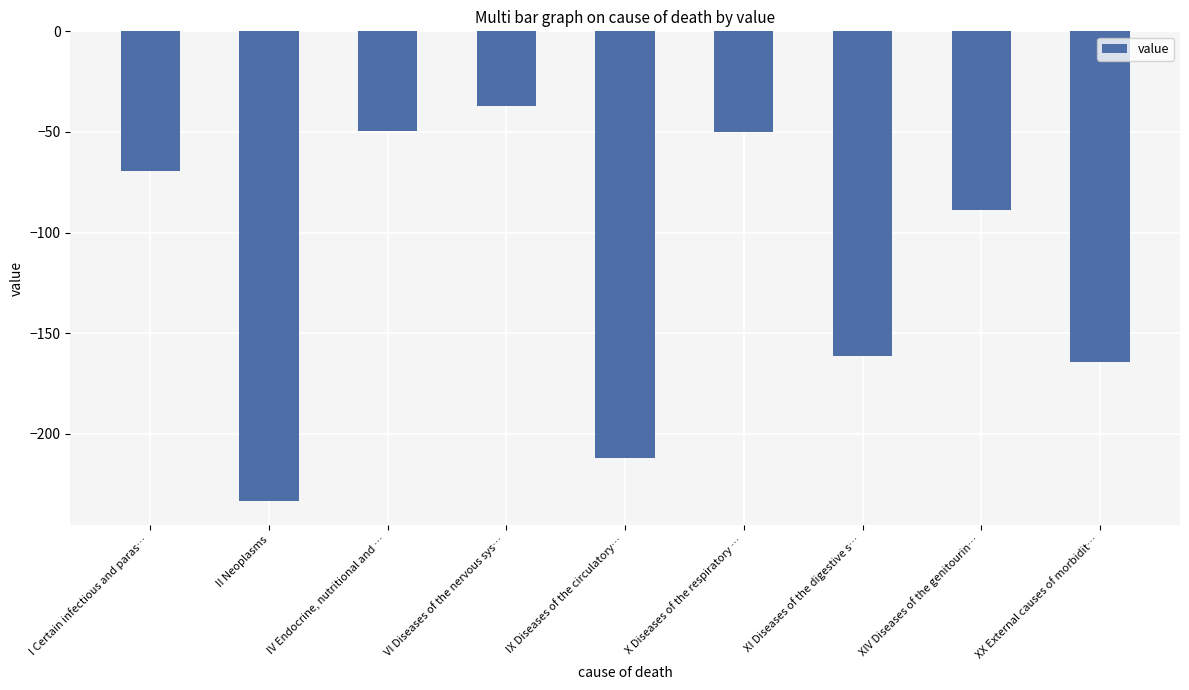

Is it true that the value at XI Diseases of the digestive s… is -161.6?

True